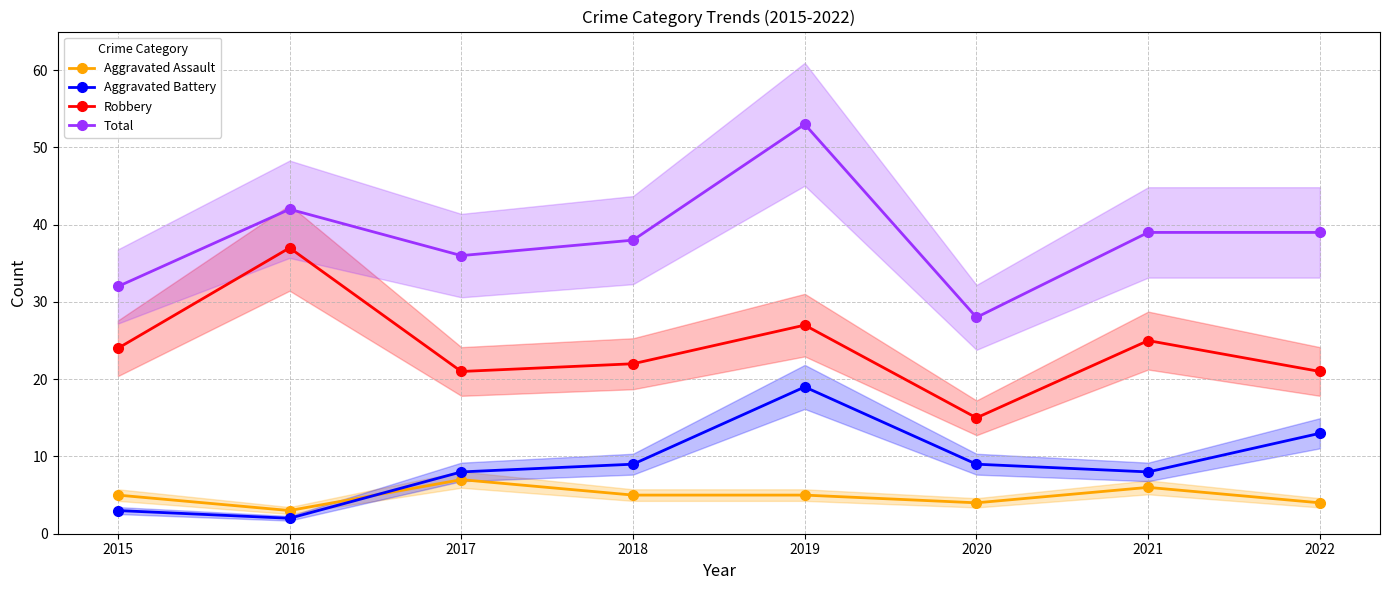

What is the average value of the Aggravated Battery series?

9